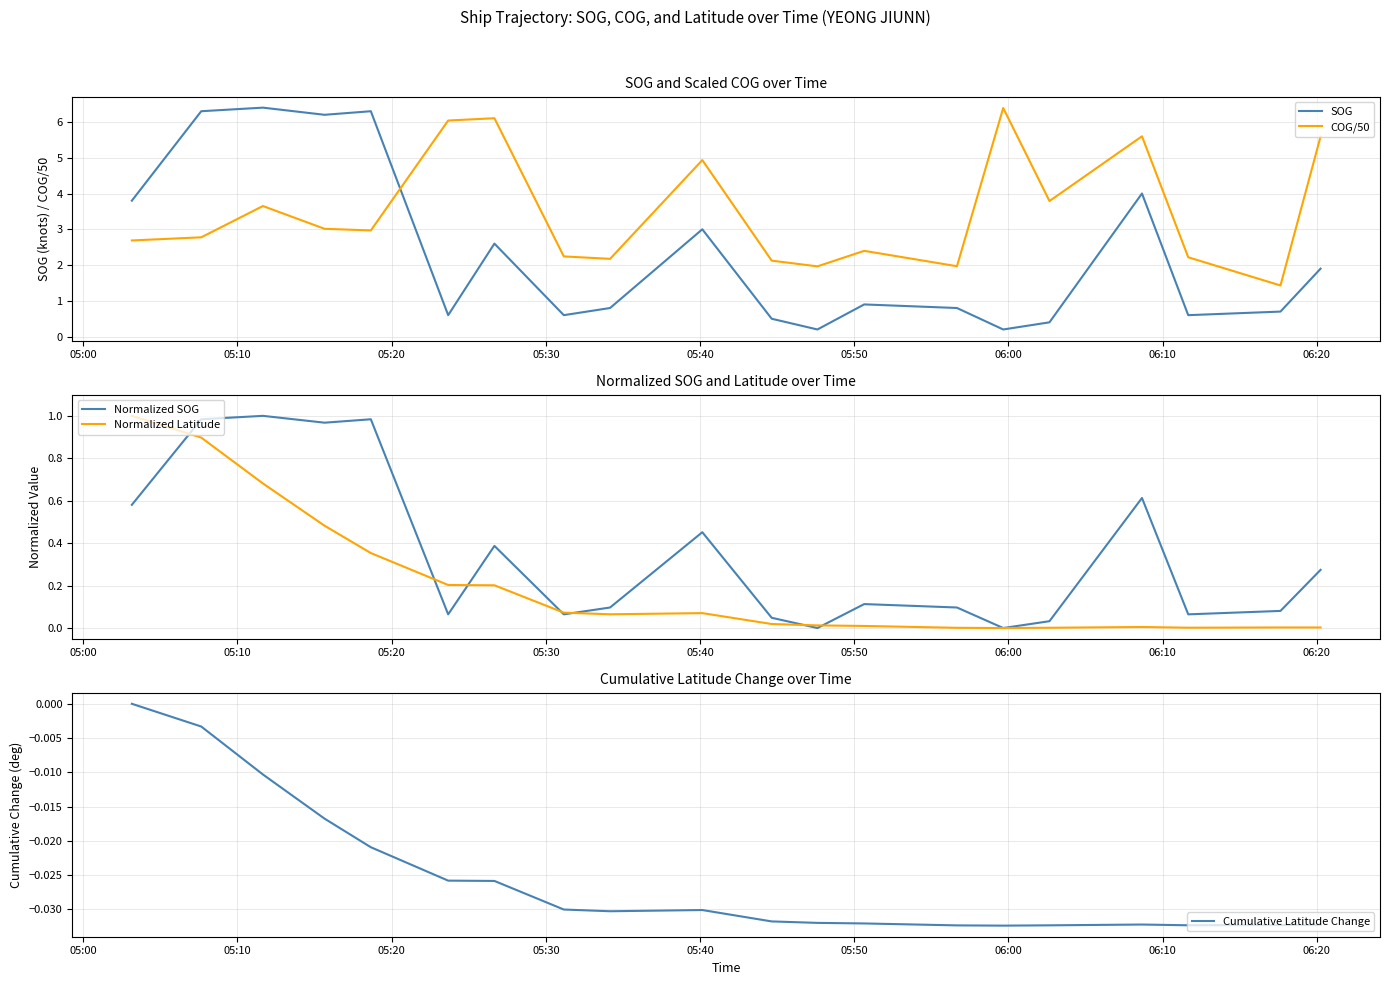

What is the highest value of the COG/50 series?

6.4